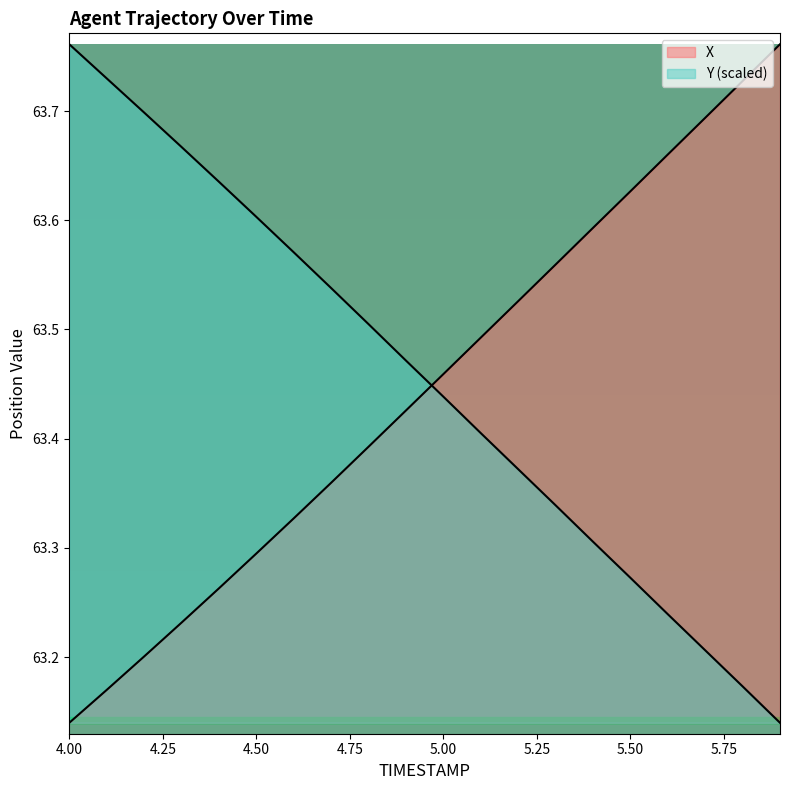

At how many categories does at least one series exceed 63?

20